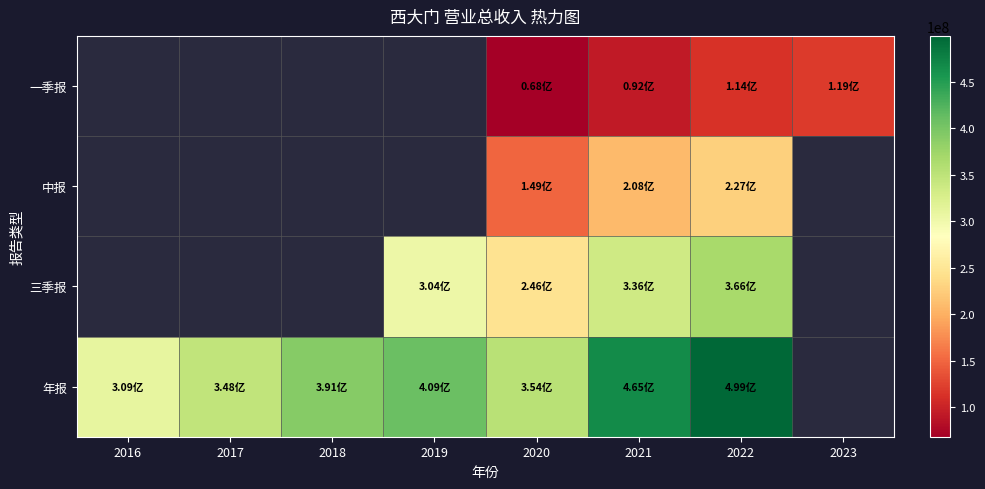

List the series in order of their peak value, lowest first.

一季报, 中报, 三季报, 年报